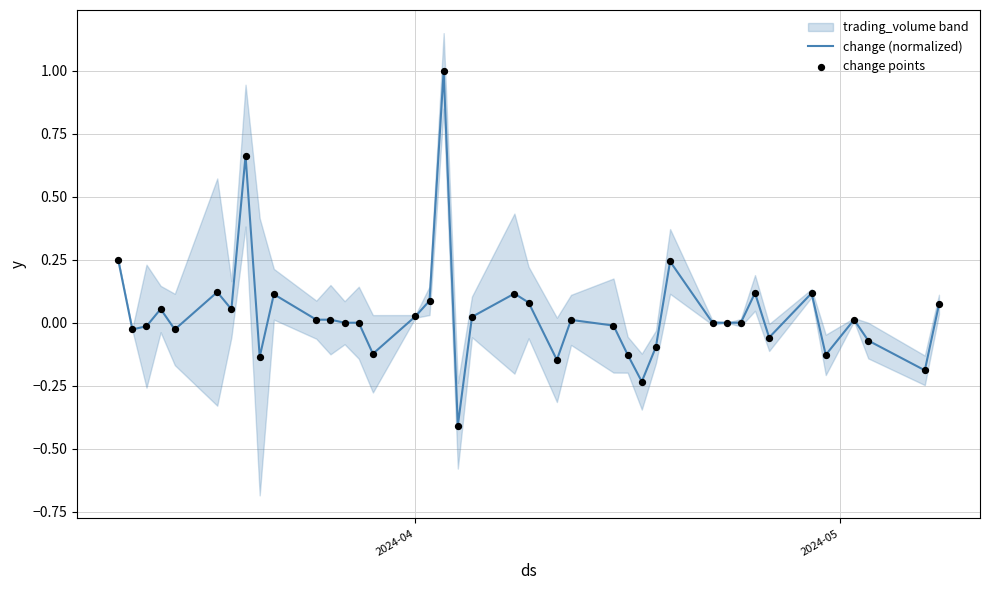

What is the lowest value of the change (normalized) series?

-0.4